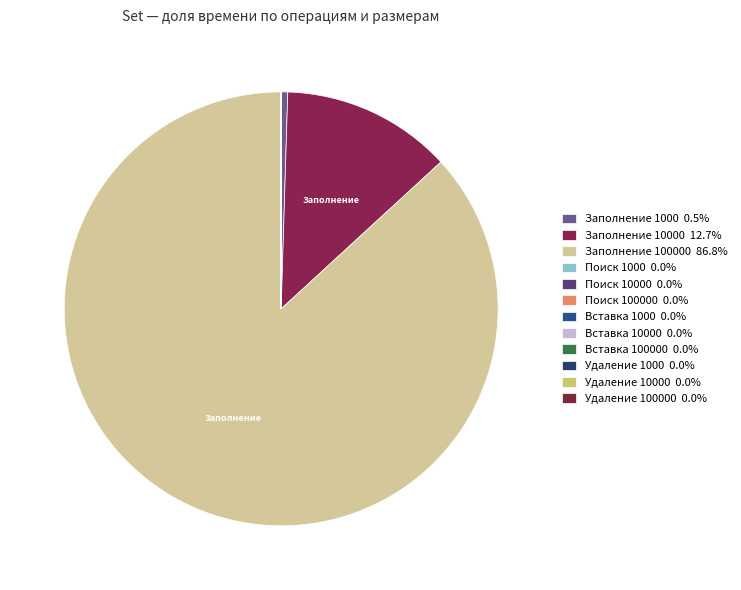

Rank the categories by value from lowest to highest.

Поиск 1000, Удаление 1000, Вставка 1000, Поиск 100000, Удаление 10000, Поиск 10000, Вставка 100000, Удаление 100000, Вставка 10000, Заполнение 1000, Заполнение 10000, Заполнение 100000